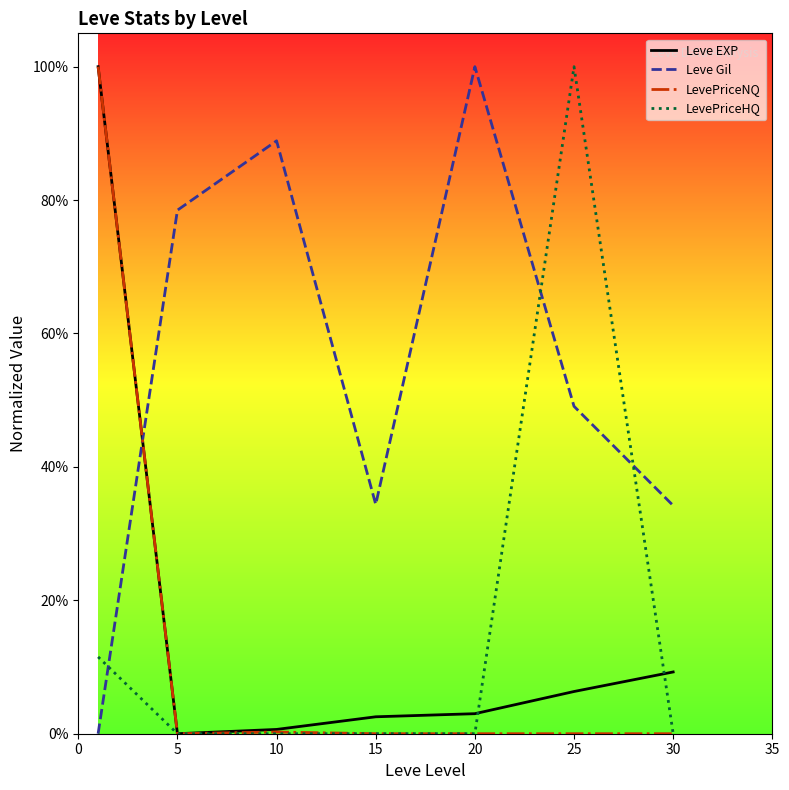

In Leve Gil, how many points are higher than both neighbors (excluding endpoints)?

2